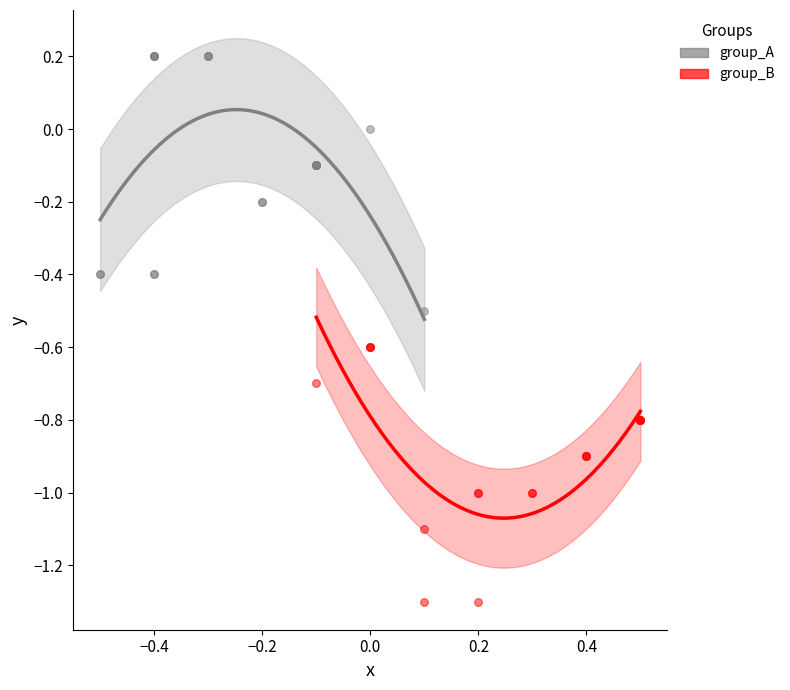

Which series contains the lowest Y value?

group_B